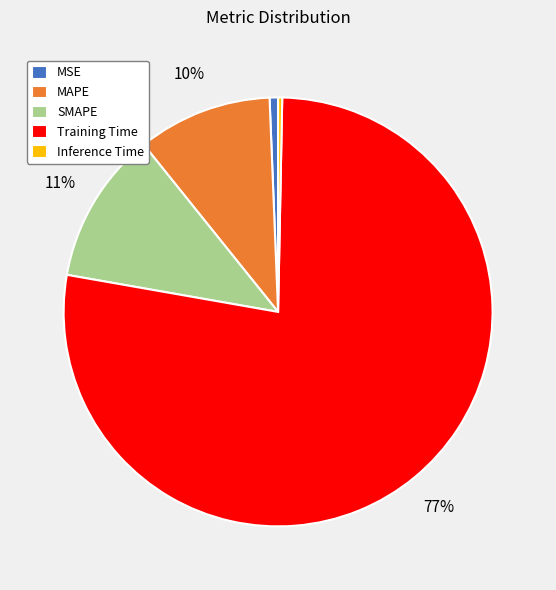

Which category has the biggest portion of the pie?

Training Time